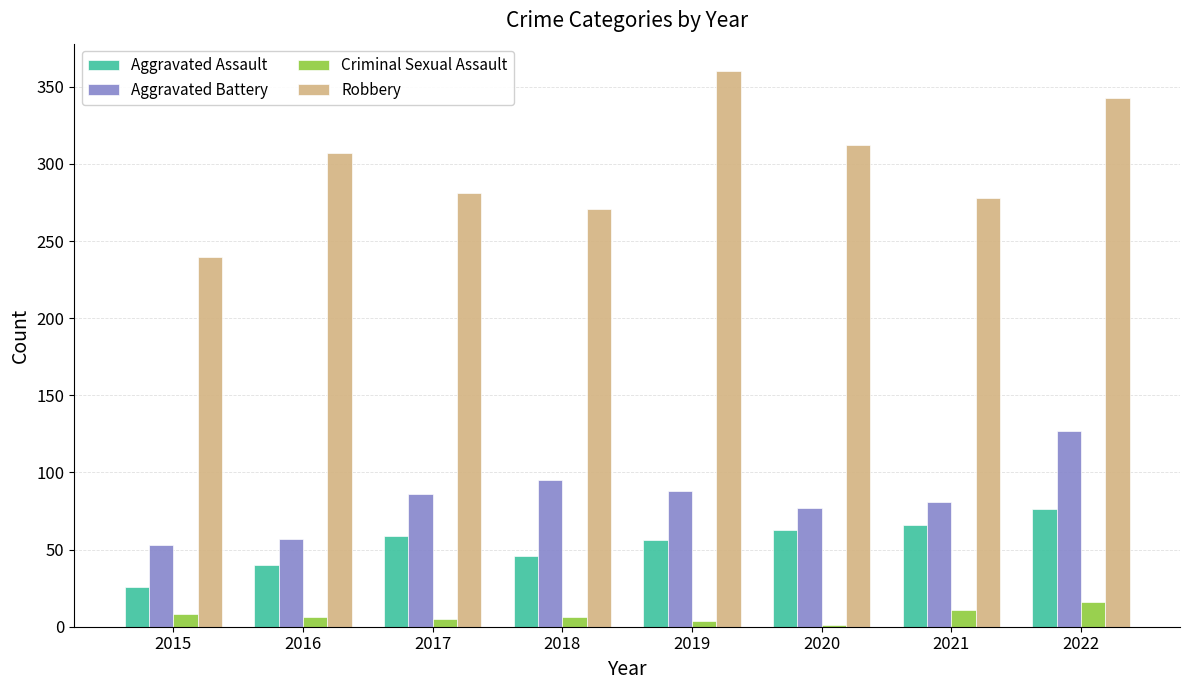

Are the bars horizontal?

No